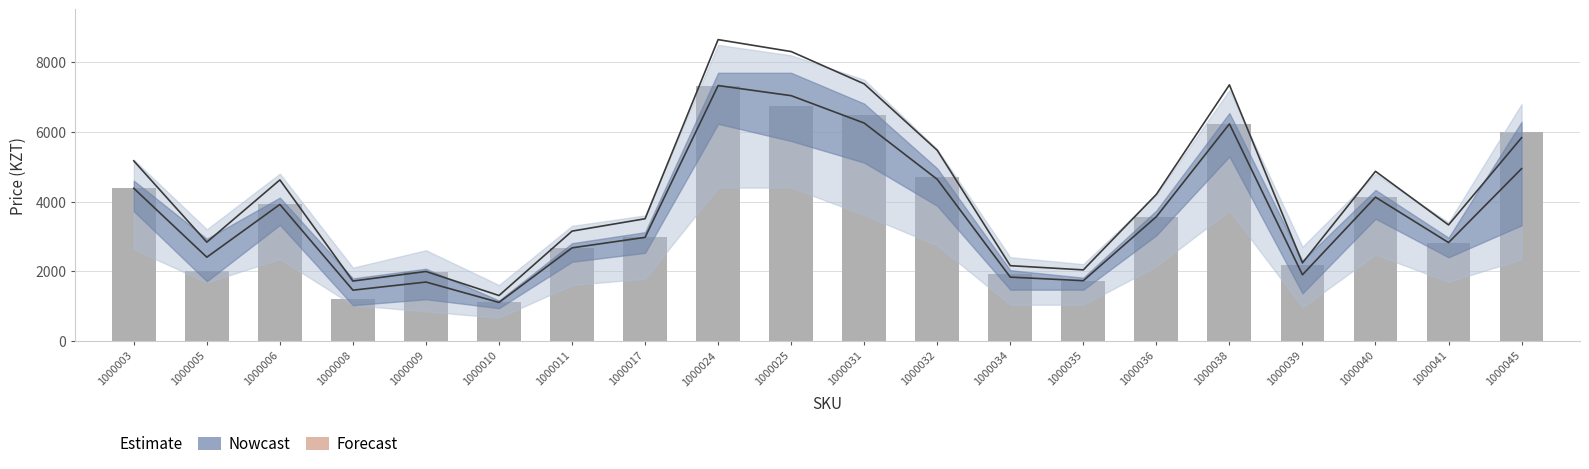

The value at 1000039 is 643. True or false?

False